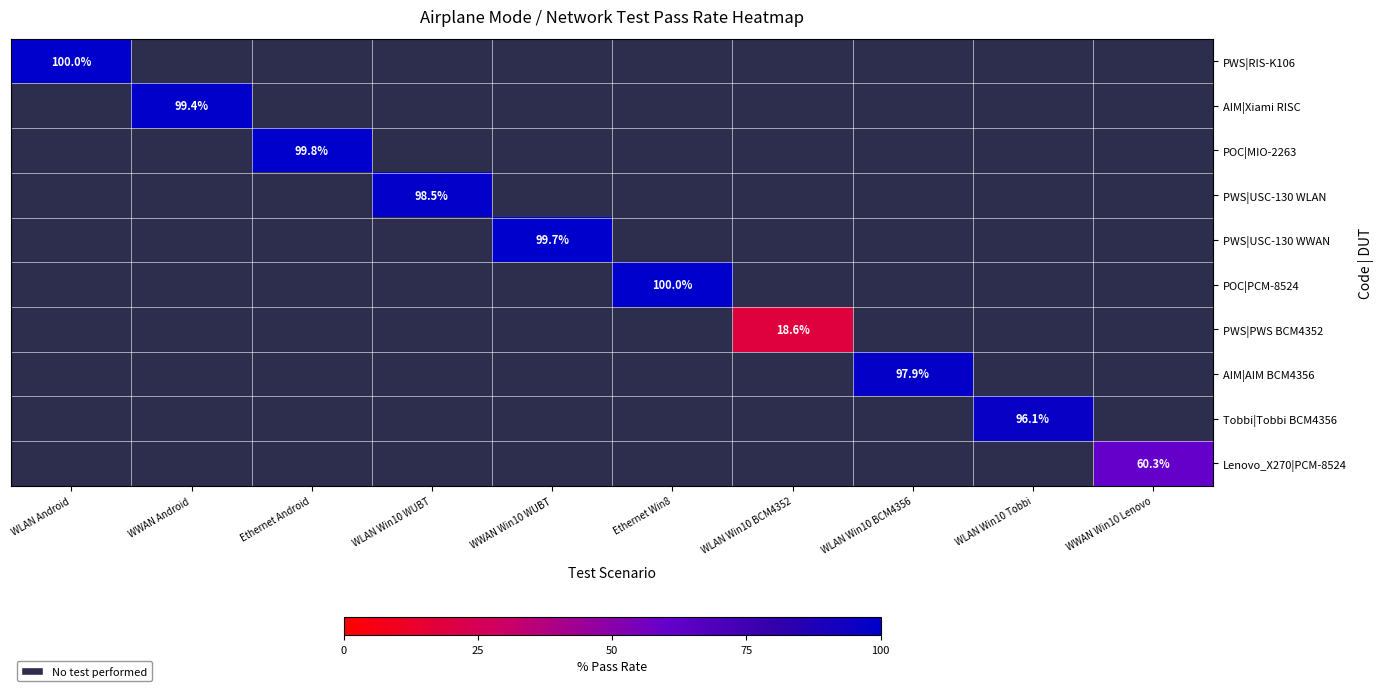

Which category has the highest value across all series?

Ethernet Win8